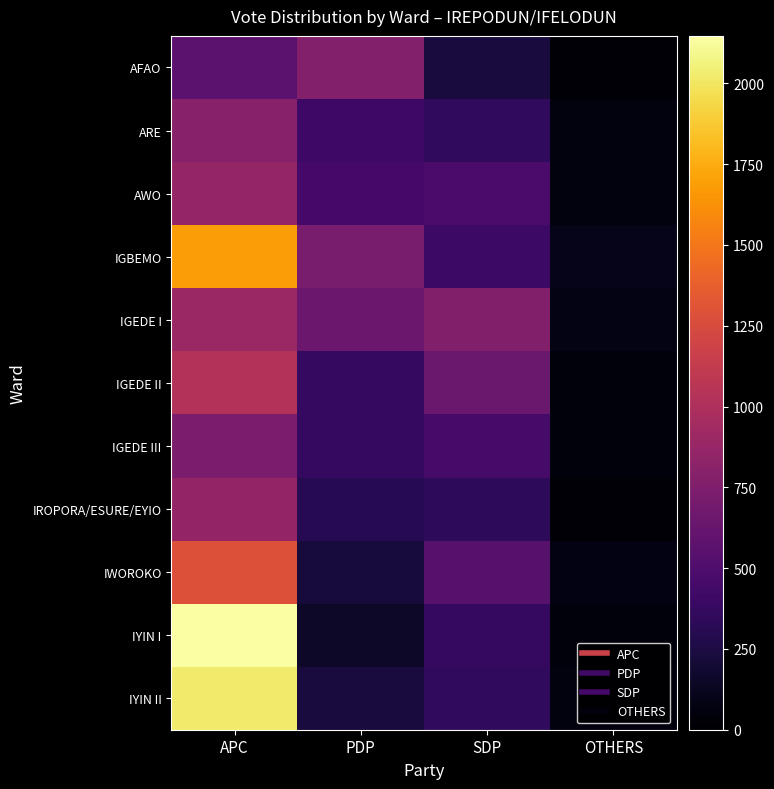

What is the difference between the highest and lowest values at SDP?

532